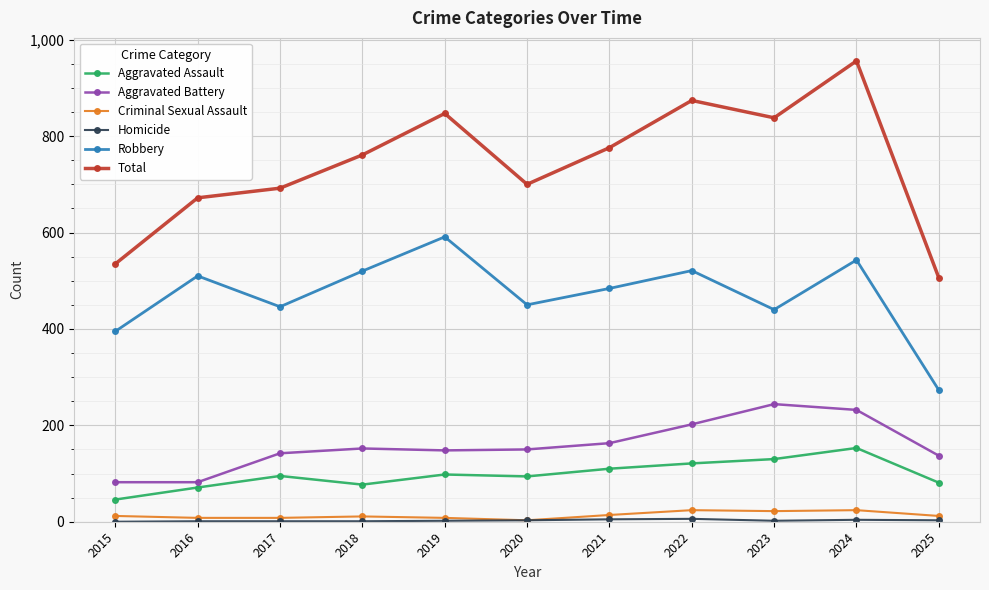

What is the difference between the maximum and minimum values in the Criminal Sexual Assault series?

21